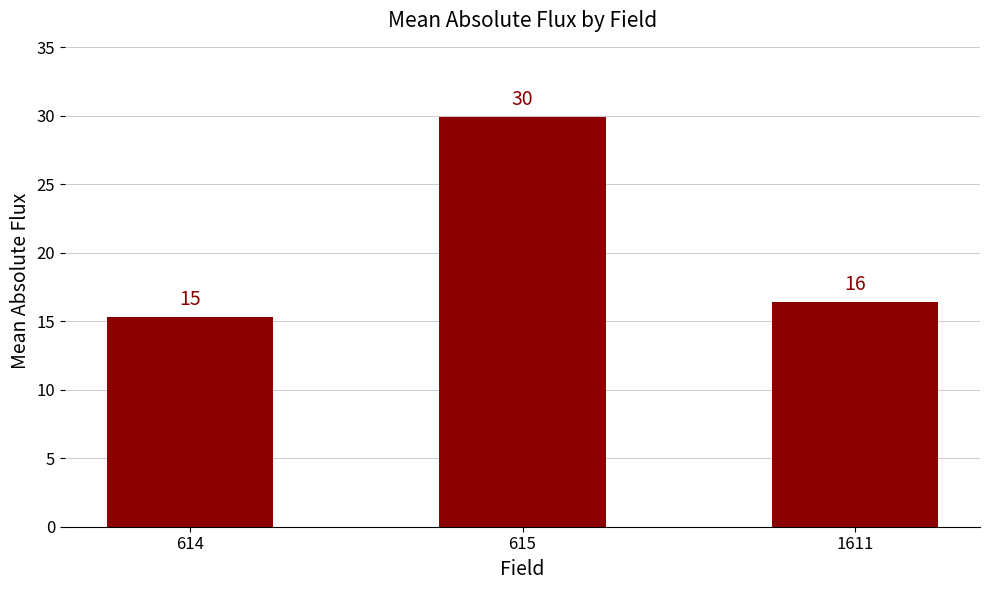

Which category has the highest value across all series?

615